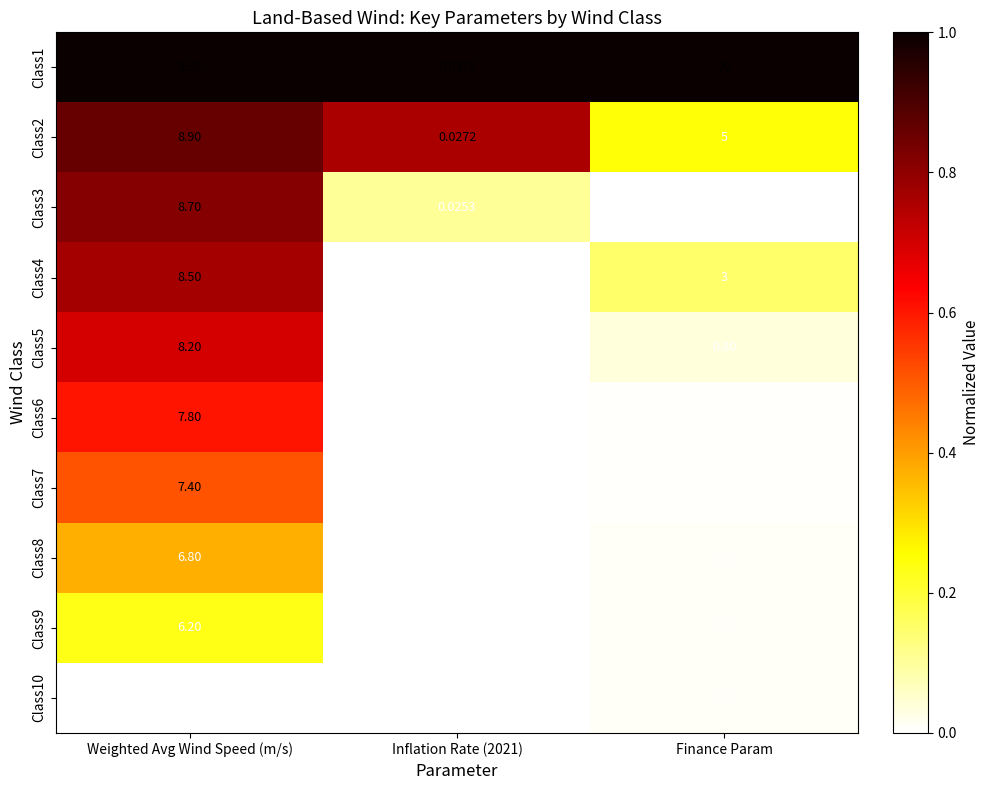

At which label does Class4 first exceed 3?

Weighted Avg Wind Speed (m/s)